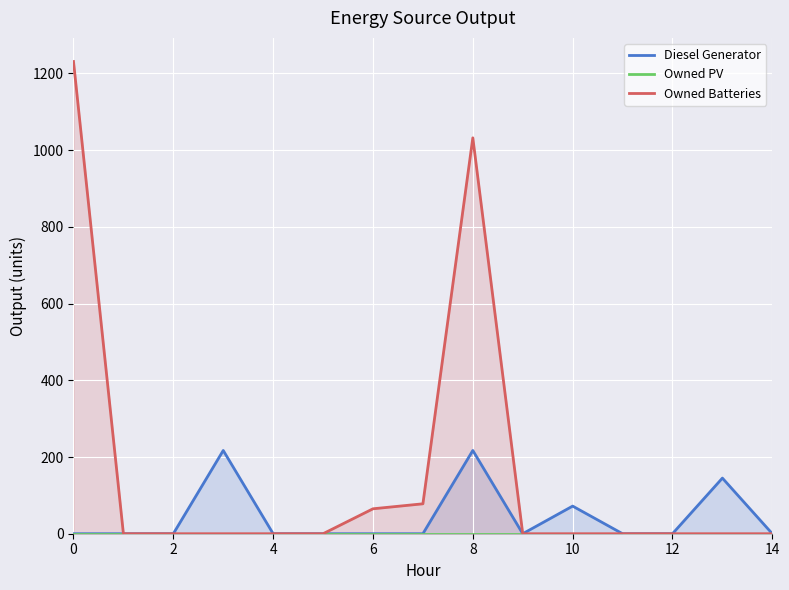

How many interior local valleys does the Diesel Generator series have?

1